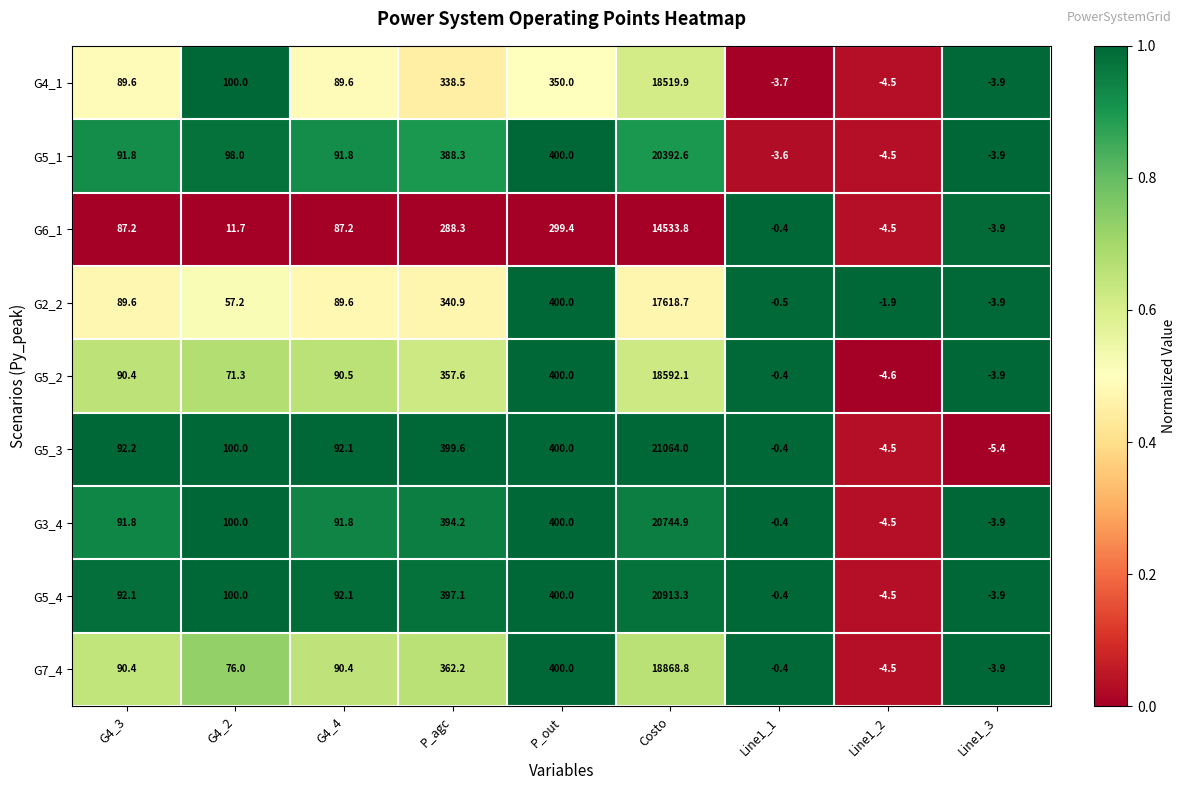

What is the approximate value of G4_1 at P_agc?

338.5